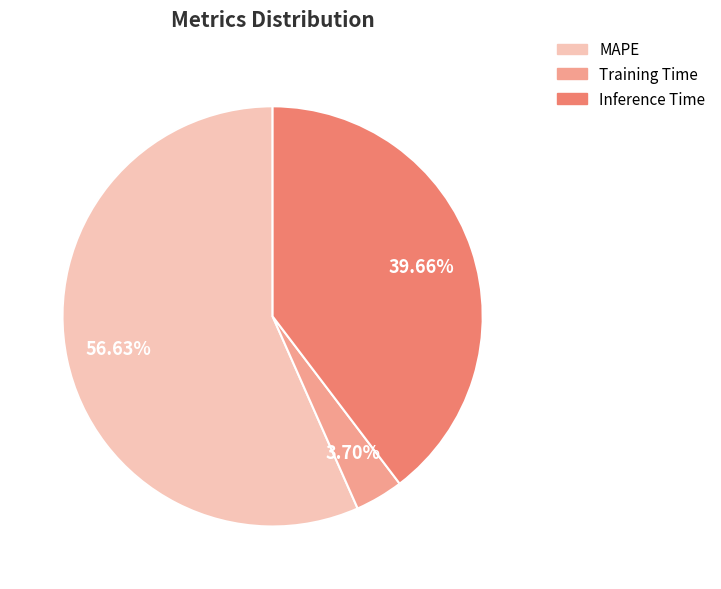

Which has a higher value, Inference Time or Training Time?

Inference Time